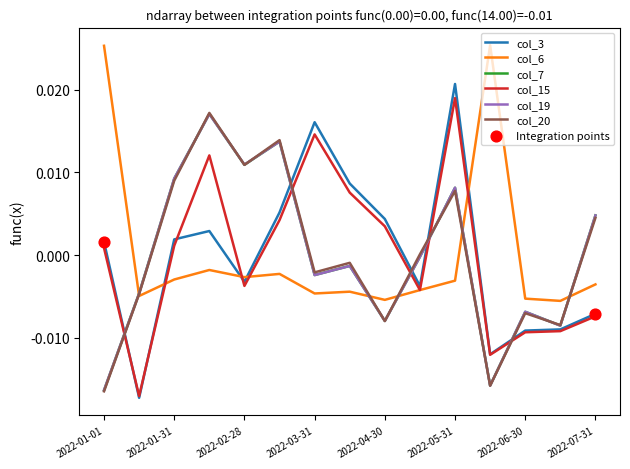

Which series has the largest range (max minus min)?

col_3